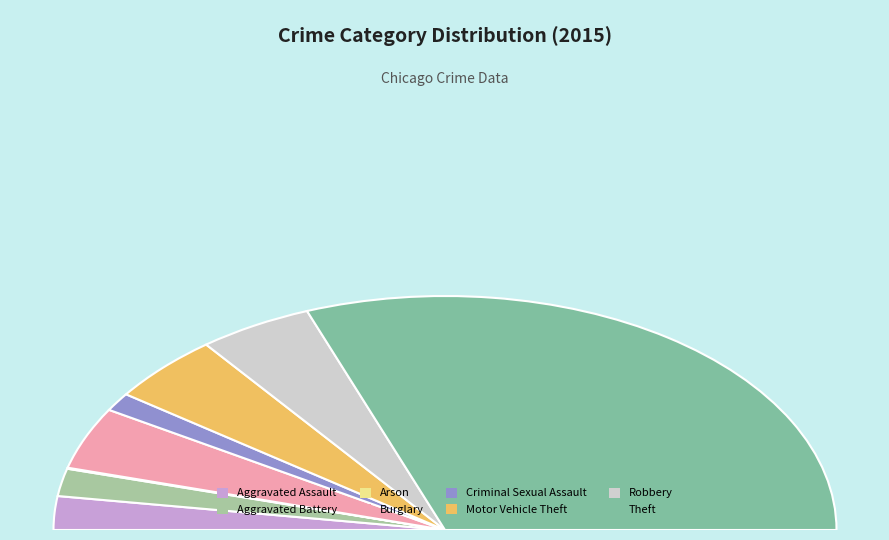

Rank the categories by value from highest to lowest.

Theft, Motor Vehicle Theft, Robbery, Burglary, Aggravated Assault, Aggravated Battery, Criminal Sexual Assault, Arson